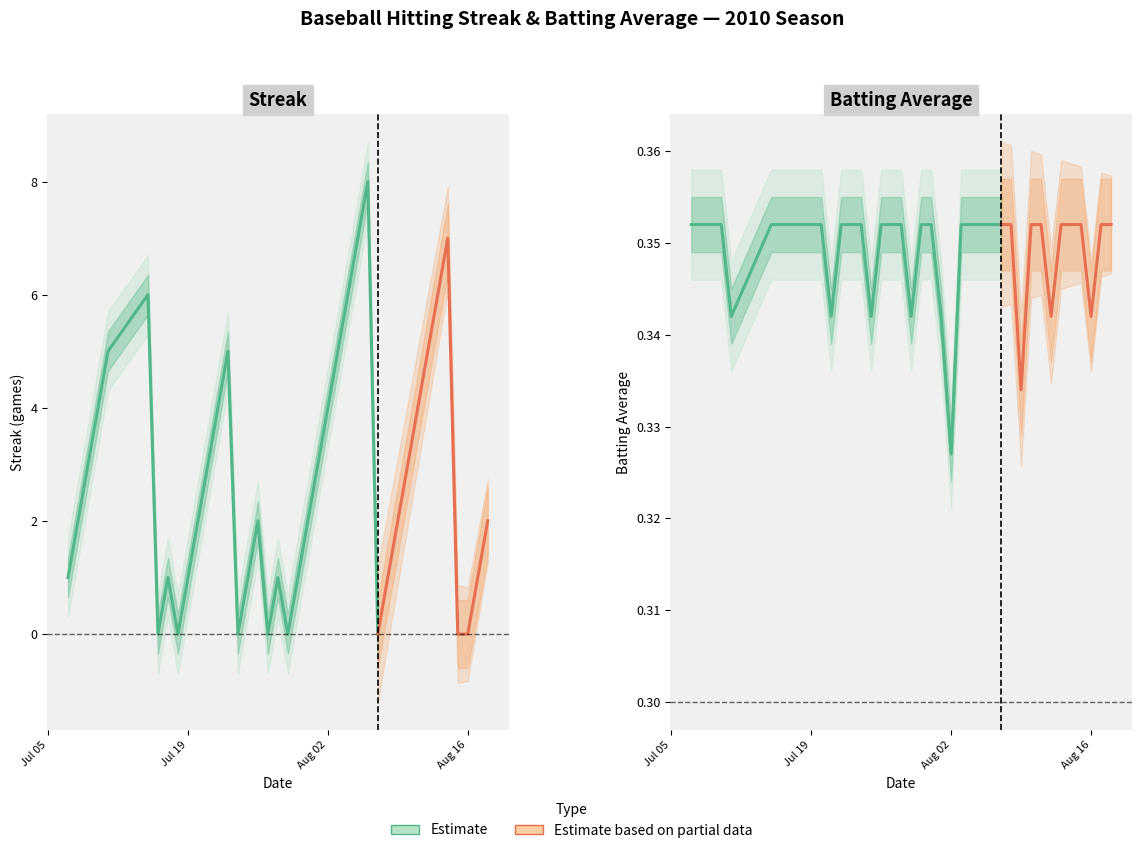

In Streak, how many points are higher than both neighbors (excluding endpoints)?

7